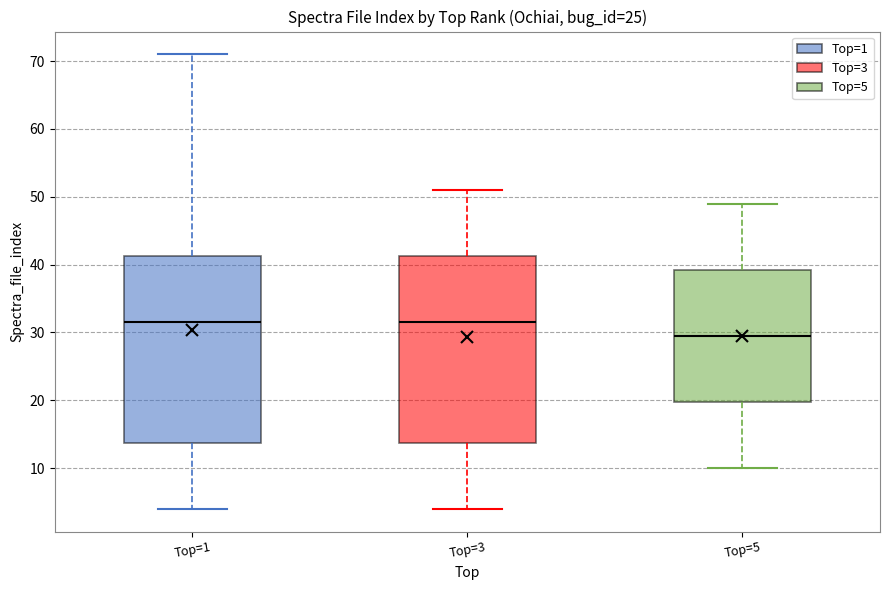

Where does the upper whisker of the box for Top=5 end on the y-axis? The values are not printed on the chart, so give them approximately, as read against the axis.

49